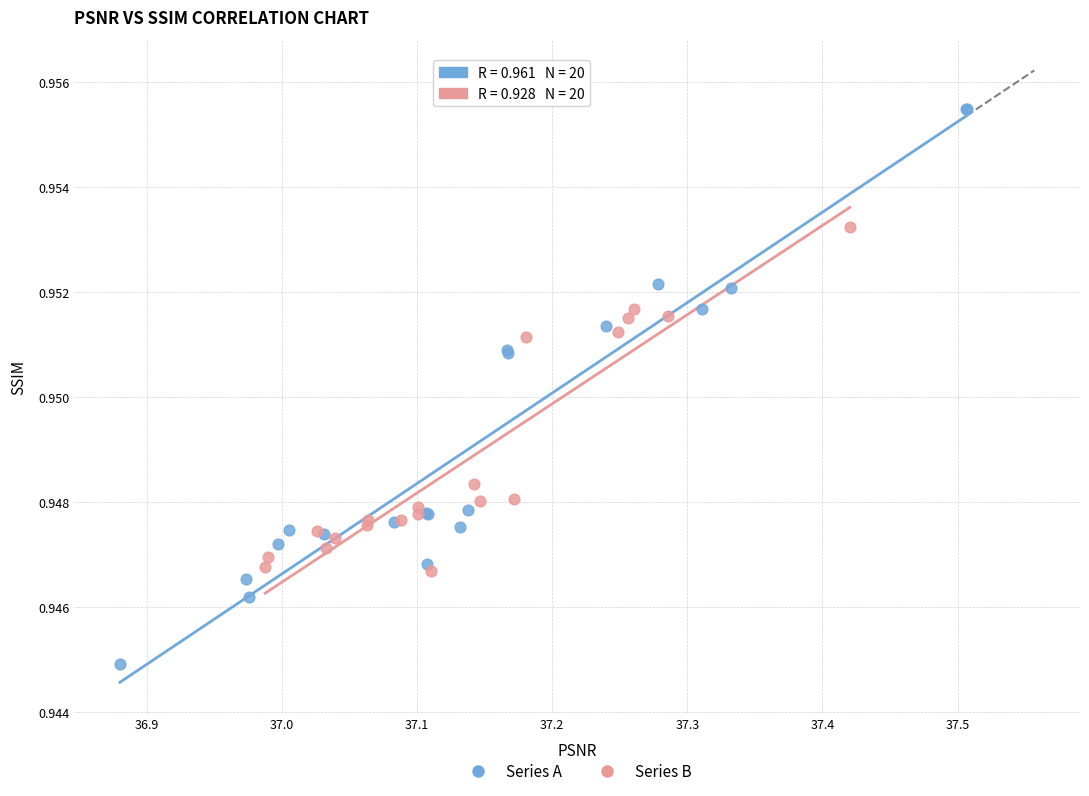

Which series reaches the minimum Y coordinate?

Series A